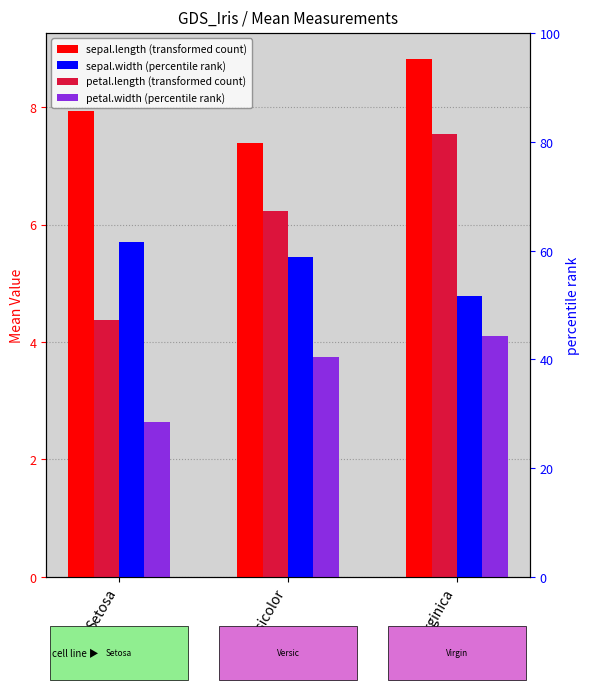

What is the label of the 2nd bar from the left?

Versicolor